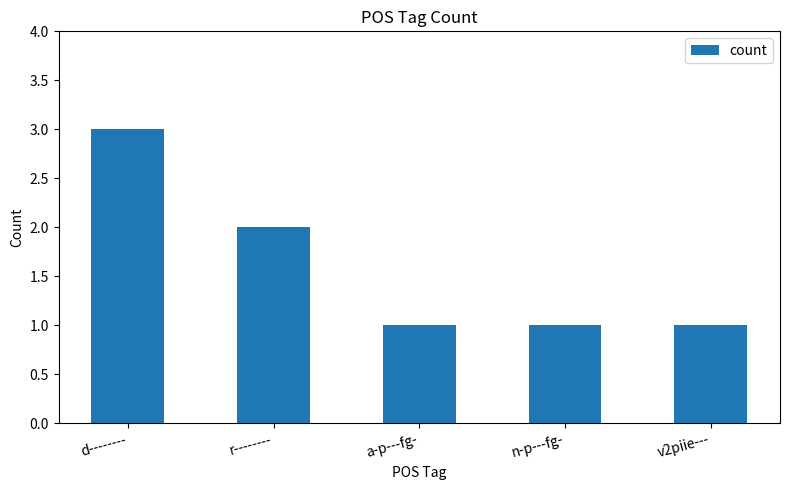

Where is the data nearest to the value 2?

r--------